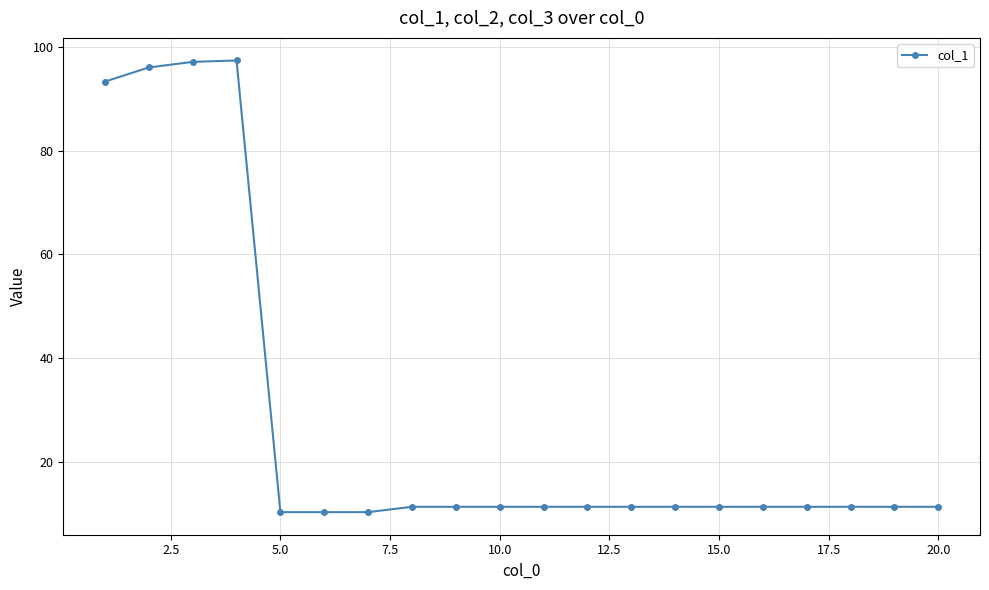

What is the smallest value displayed?

10.3